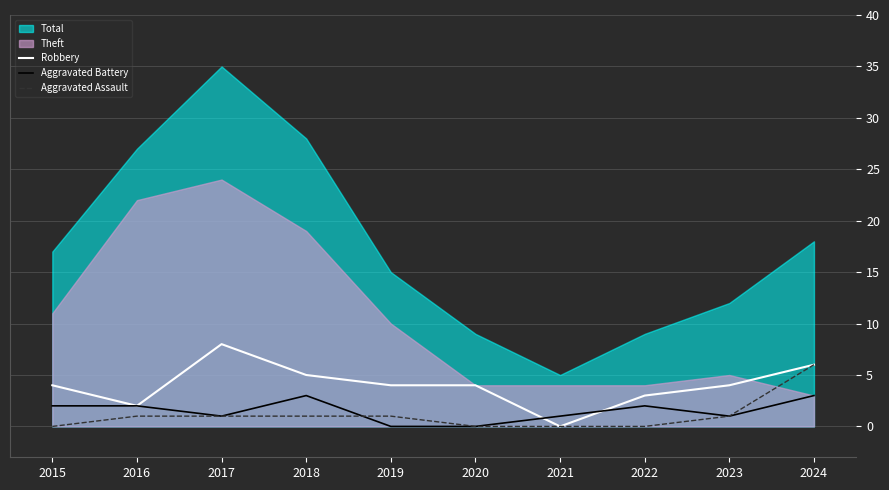

Which has a higher value, 2024 or 2021?

2024